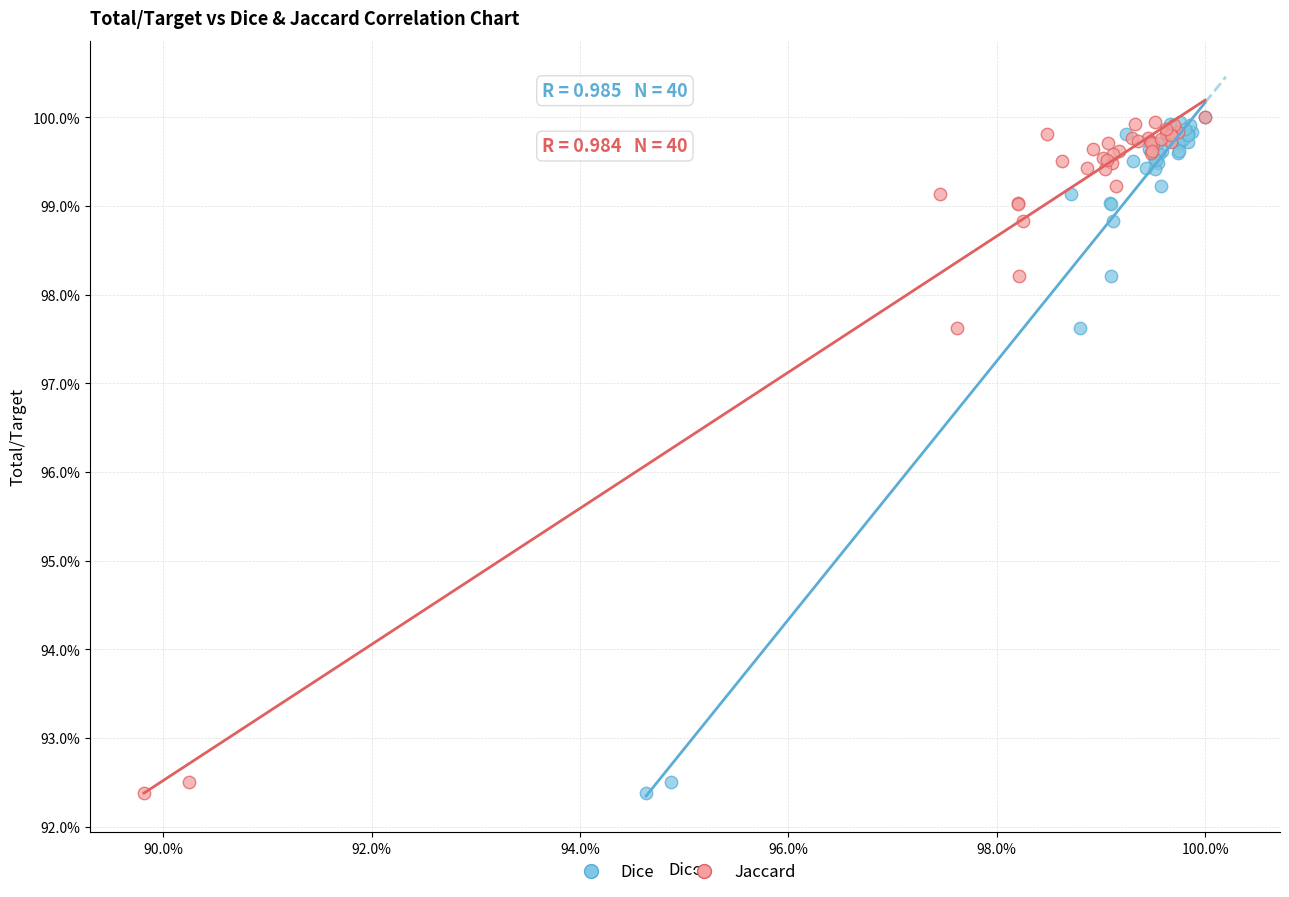

What are all the series names shown in the legend?

Dice, Jaccard